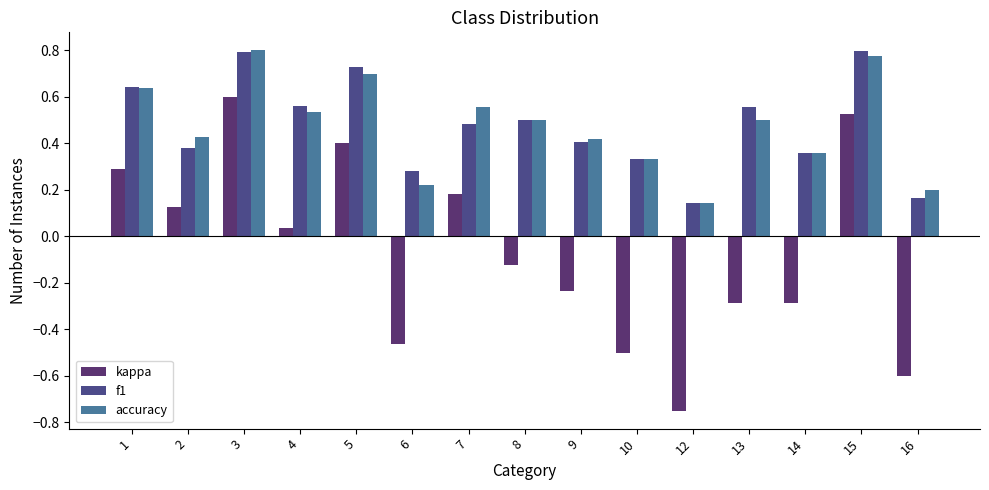

Read the kappa value at 5.

0.4